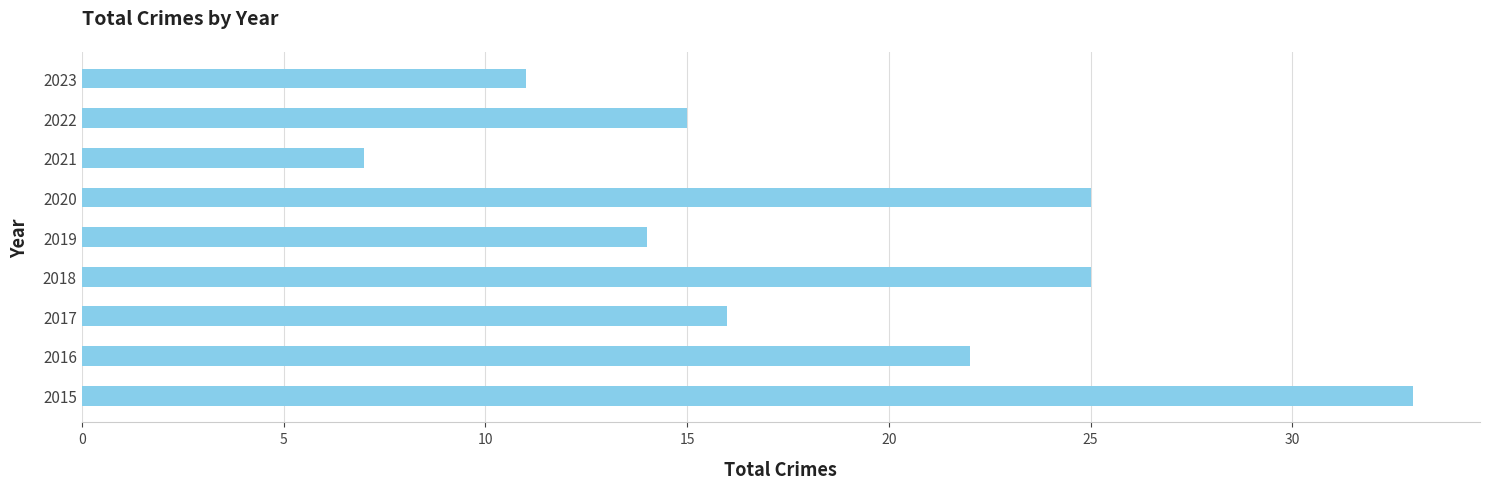

What is the change in value from 2017 to 2018?

+9